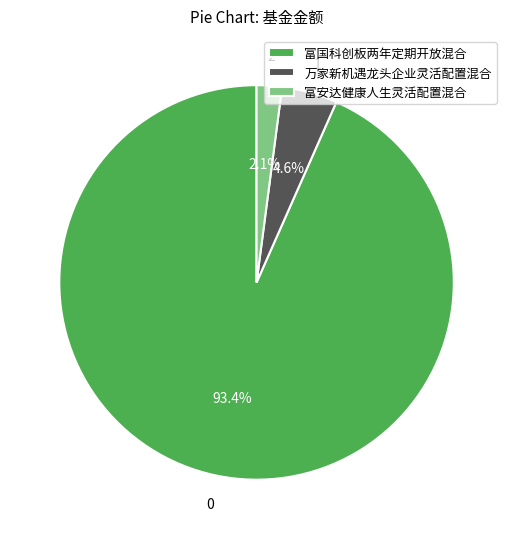

The 万家新机遇龙头企业灵活配置混合 slice represents 5% of the pie. True or false?

True